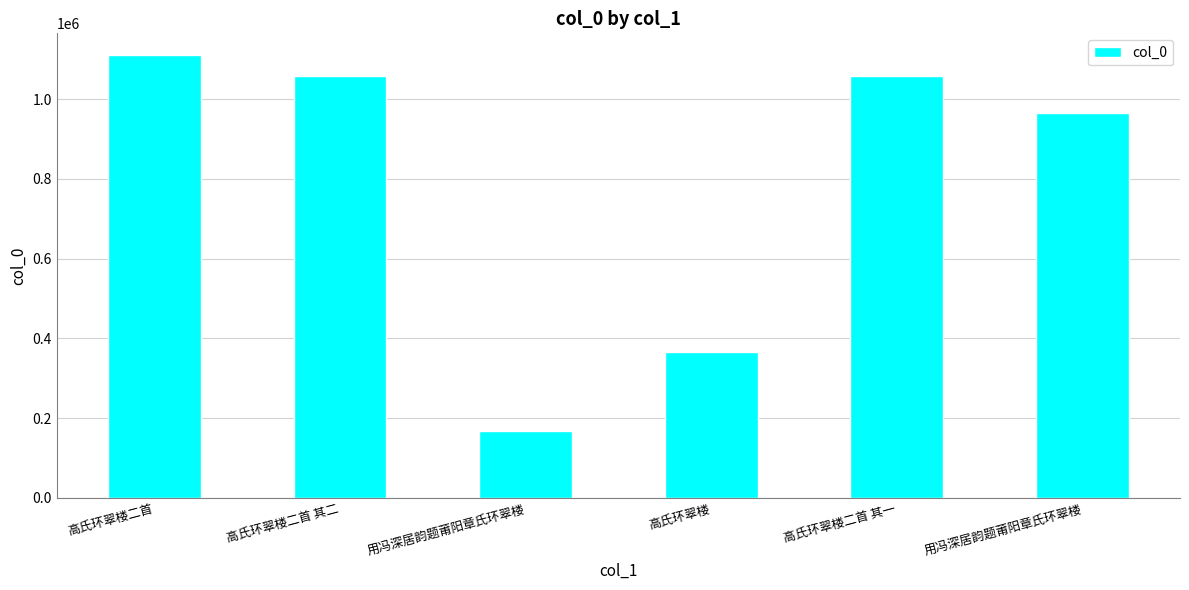

What is the minimum value shown in the chart?

168146